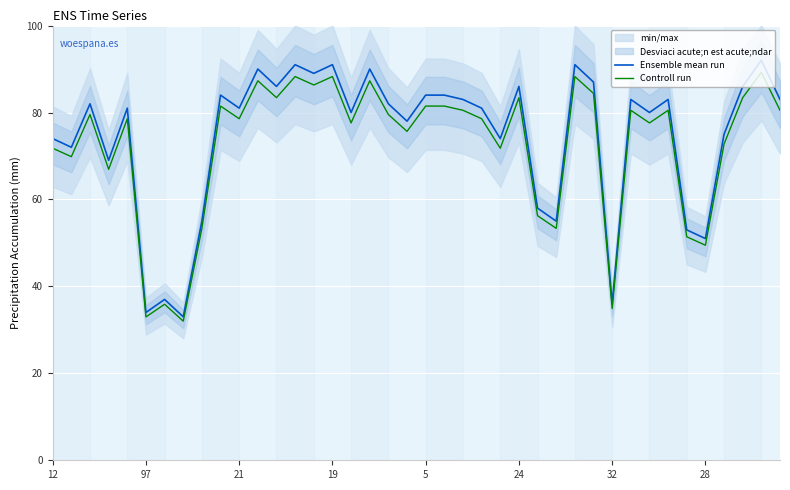

What is the highest value of the Controll run series?

89.2